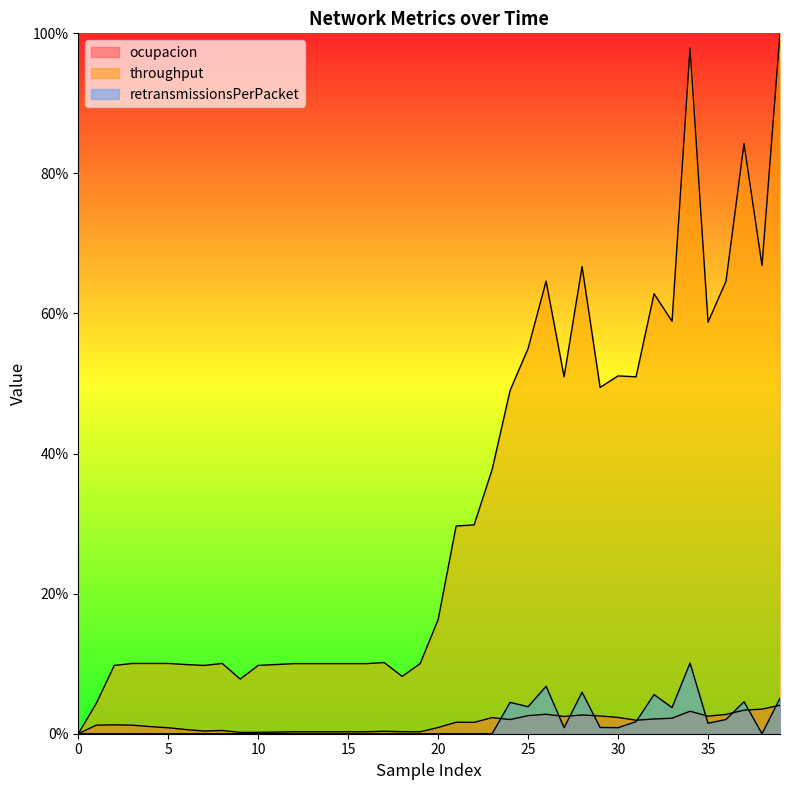

At 24, list the series in order from smallest to largest.

ocupacion, retransmissionsPerPacket, throughput